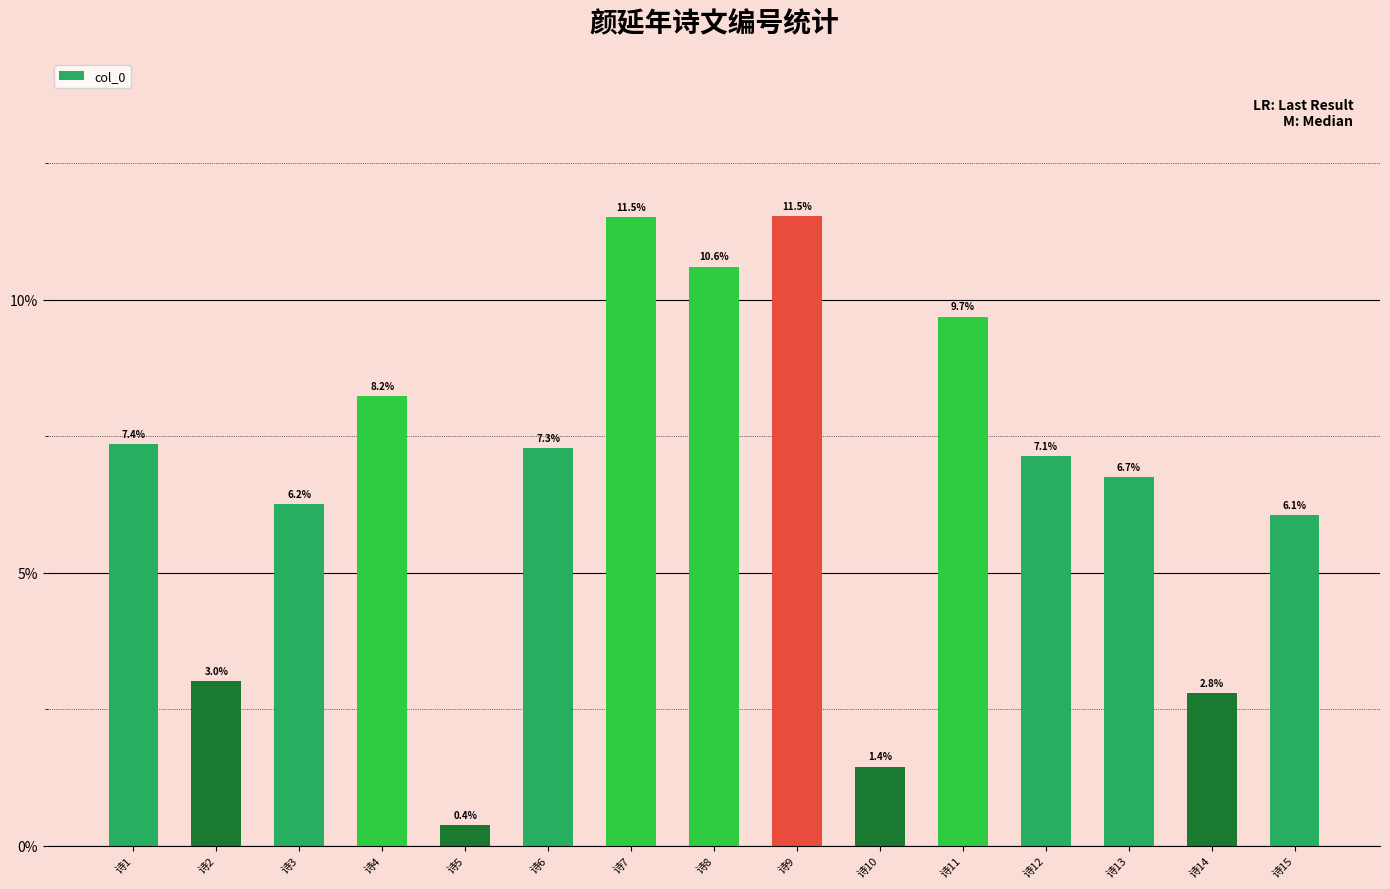

What is the change in value from 诗6 to 诗11?

+2.4